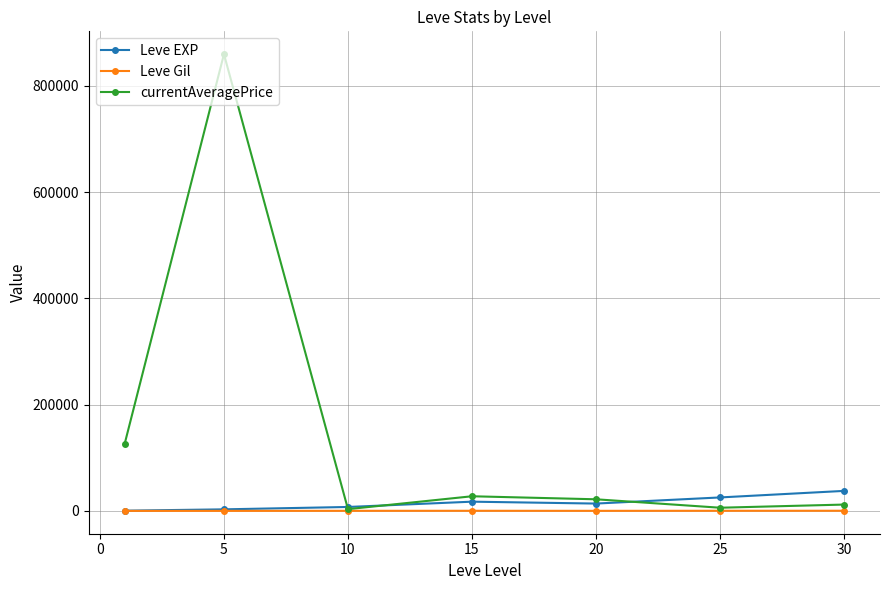

Which series has the widest spread of values?

currentAveragePrice